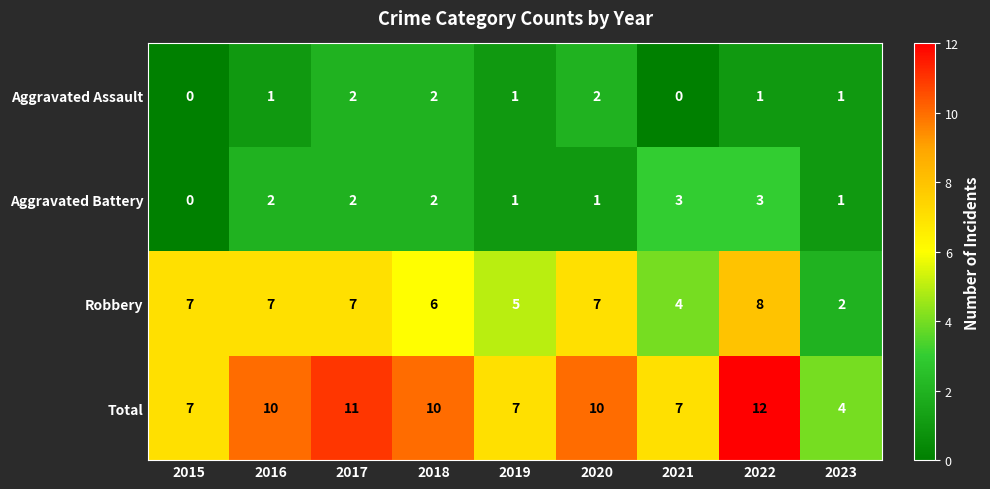

Is it true that Robbery equals 2 at 2023?

True